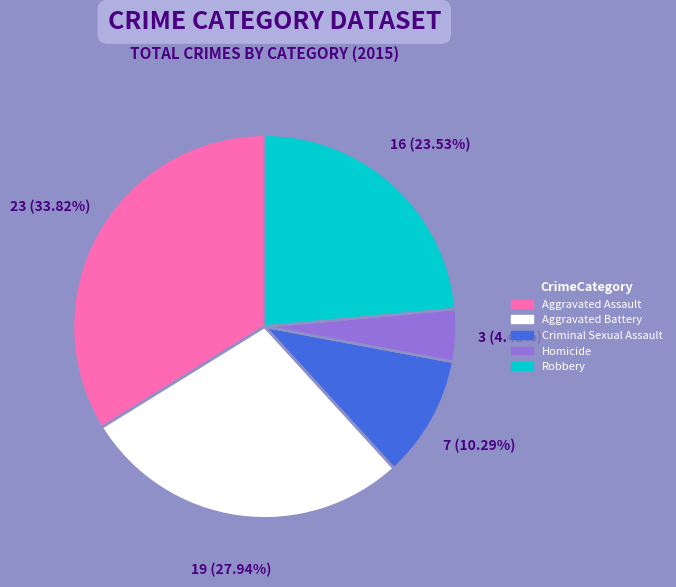

To the nearest percent, what is the difference between the largest and smallest slice percentages?

29%